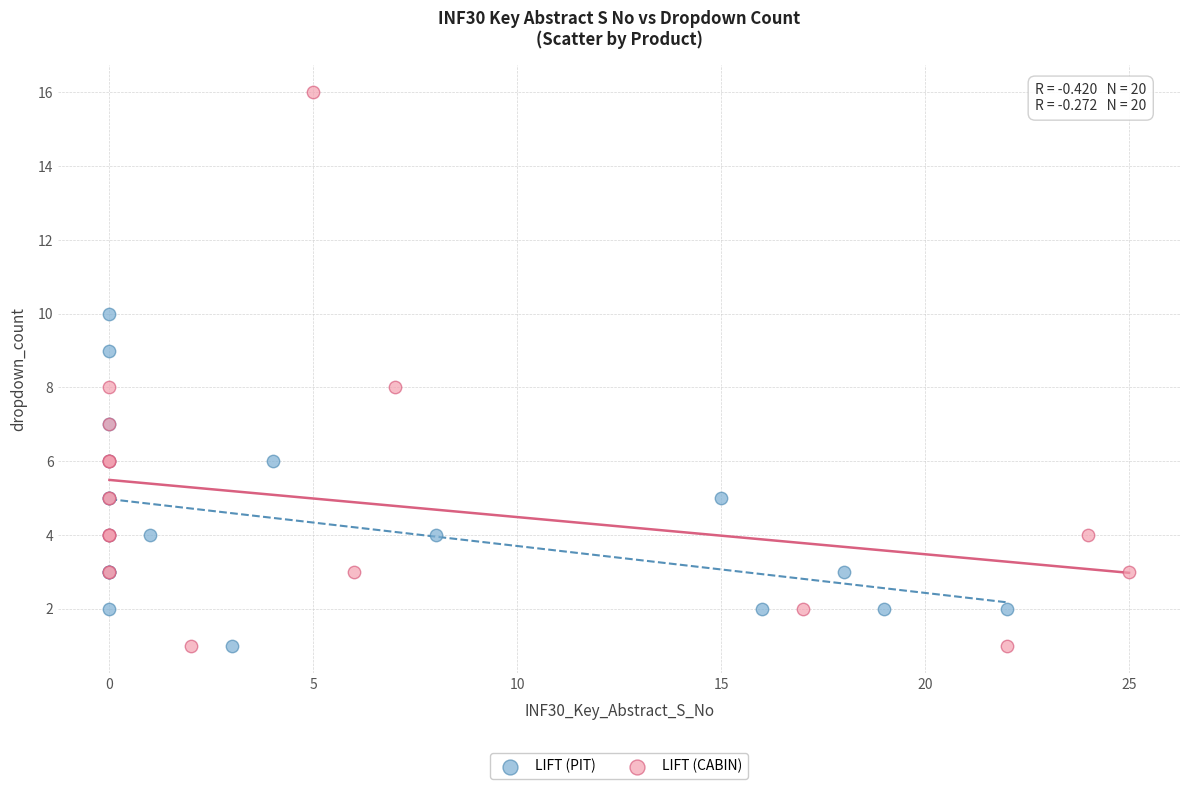

Which series reaches the maximum Y coordinate?

LIFT (CABIN)